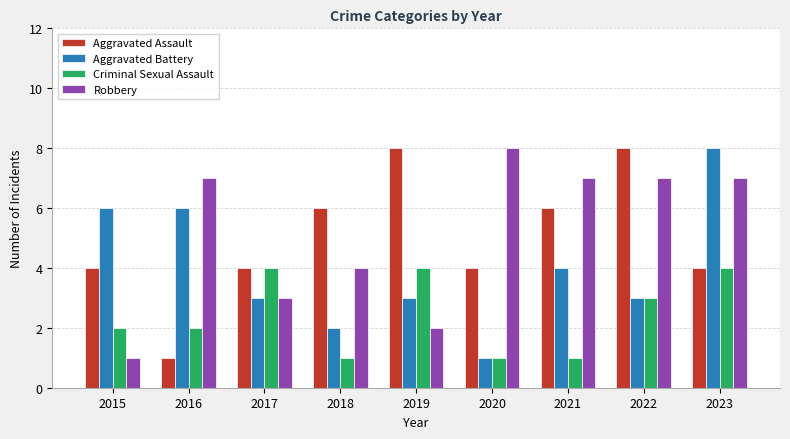

Which series has the largest total across all categories?

Robbery